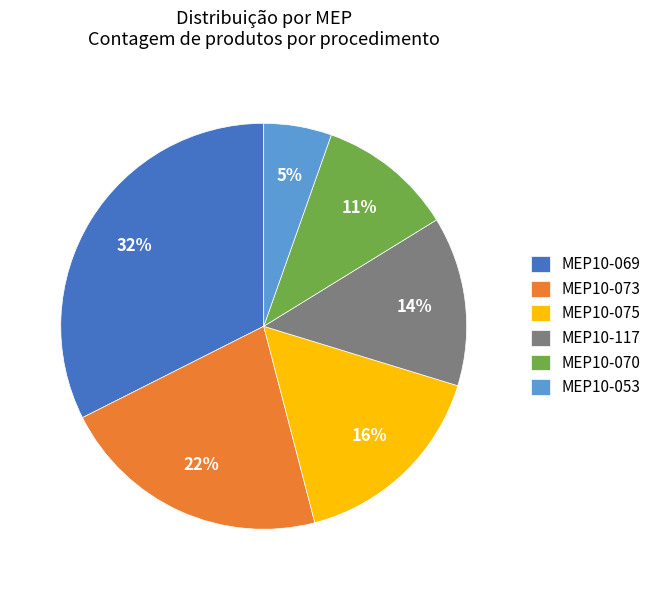

Does any single category account for the majority?

No